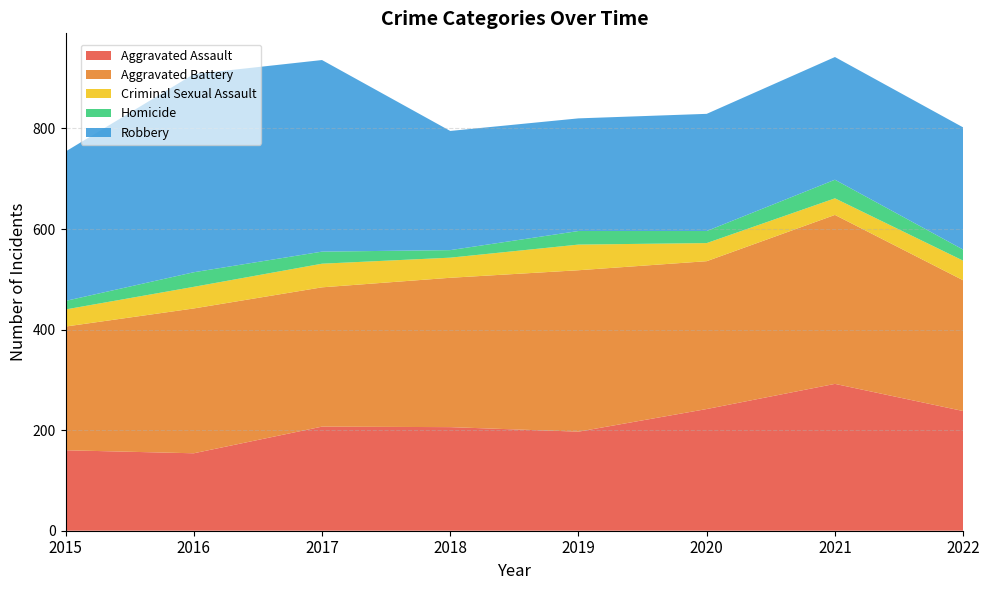

Reading right to left, list all the values displayed in this chart.

Aggravated Assault: 238	292	242	197	206	207	154	160
Aggravated Battery: 260	336	294	321	297	277	288	246
Criminal Sexual Assault: 39	33	36	51	40	47	43	34
Homicide: 22	37	24	27	15	24	29	17
Robbery: 243	244	233	224	237	381	394	297